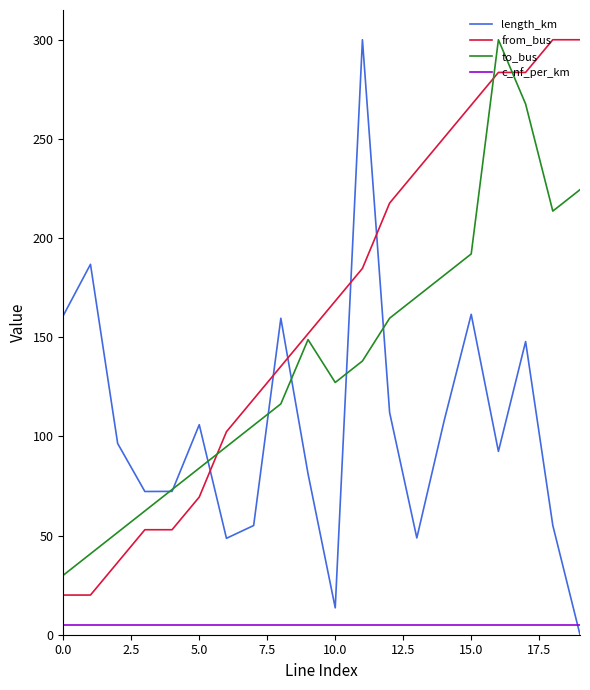

What is the lowest value of the to_bus series?

30.0